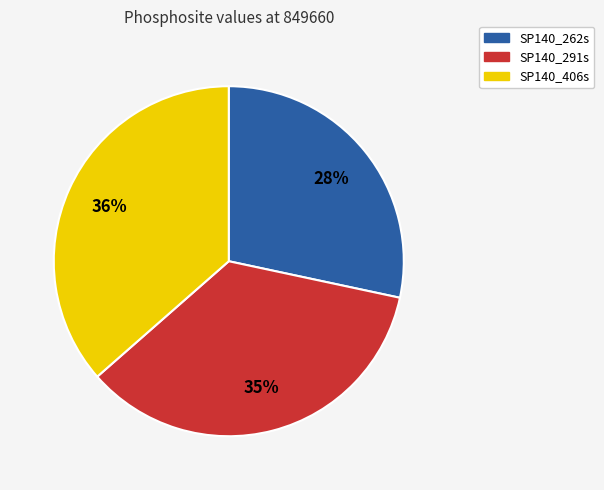

To the nearest percent, what is the difference between the largest and smallest slice percentages?

8%